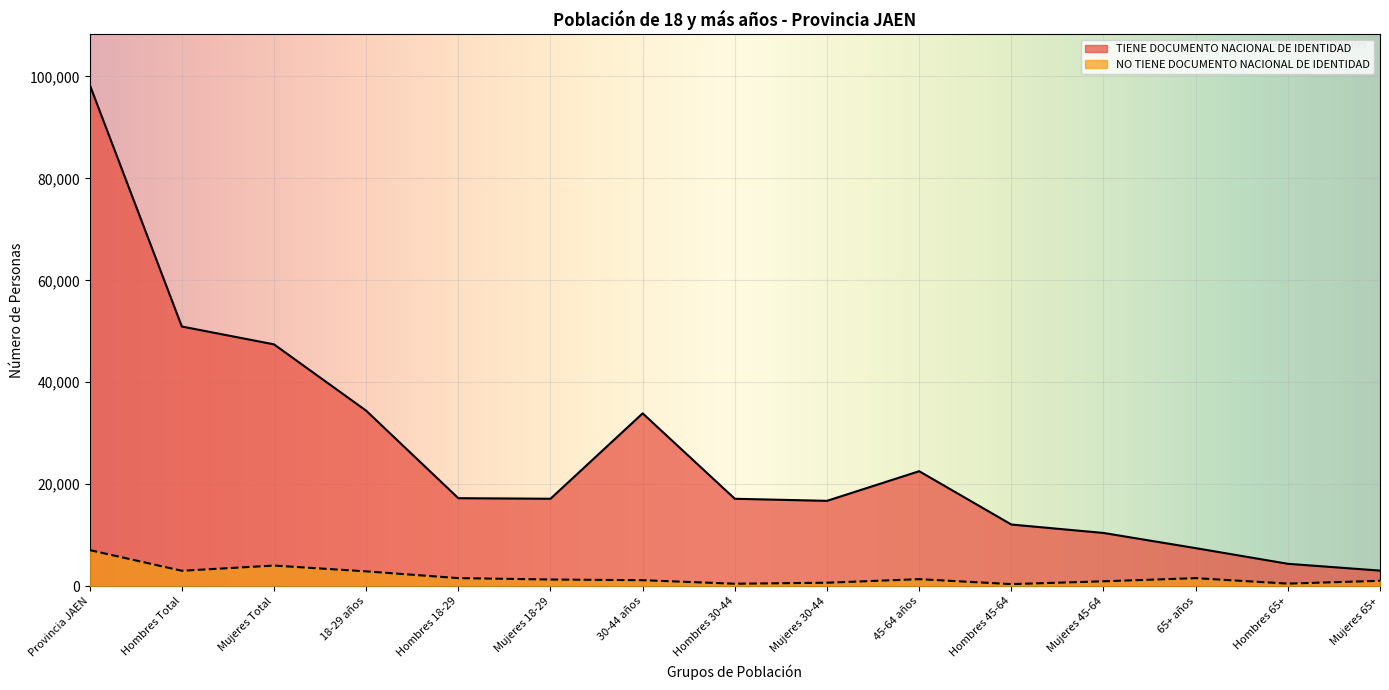

Reading left to right, extract all data points from this chart.

TIENE DOCUMENTO NACIONAL DE IDENTIDAD: Provincia JAEN=98376	Hombres Total=50939	Mujeres Total=47437	18-29 años=34432	Hombres 18-29=17270	Mujeres 18-29=17162	30-44 años=33907	Hombres 30-44=17156	Mujeres 30-44=16751	45-64 años=22561	Hombres 45-64=12108	Mujeres 45-64=10453	65+ años=7476	Hombres 65+=4405	Mujeres 65+=3071
NO TIENE DOCUMENTO NACIONAL DE IDENTIDAD: Provincia JAEN=7094	Hombres Total=3036	Mujeres Total=4058	18-29 años=2922	Hombres 18-29=1598	Mujeres 18-29=1324	30-44 años=1190	Hombres 30-44=497	Mujeres 30-44=693	45-64 años=1393	Hombres 45-64=421	Mujeres 45-64=972	65+ años=1589	Hombres 65+=520	Mujeres 65+=1069